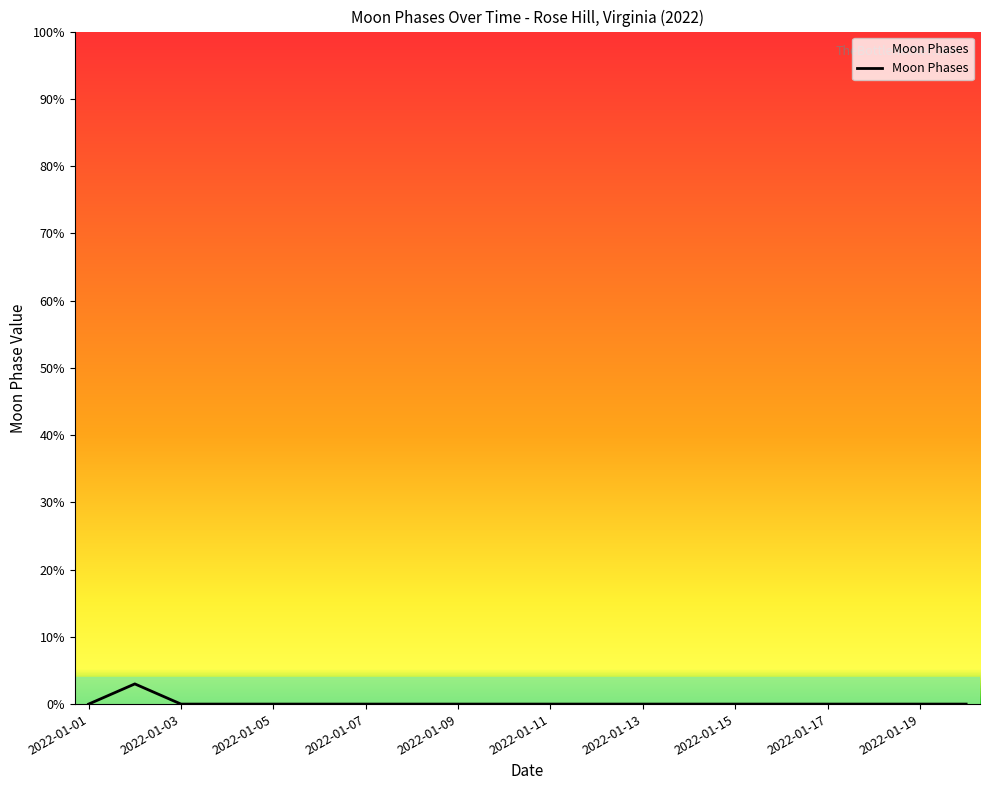

What is the difference between the maximum and minimum values?

3